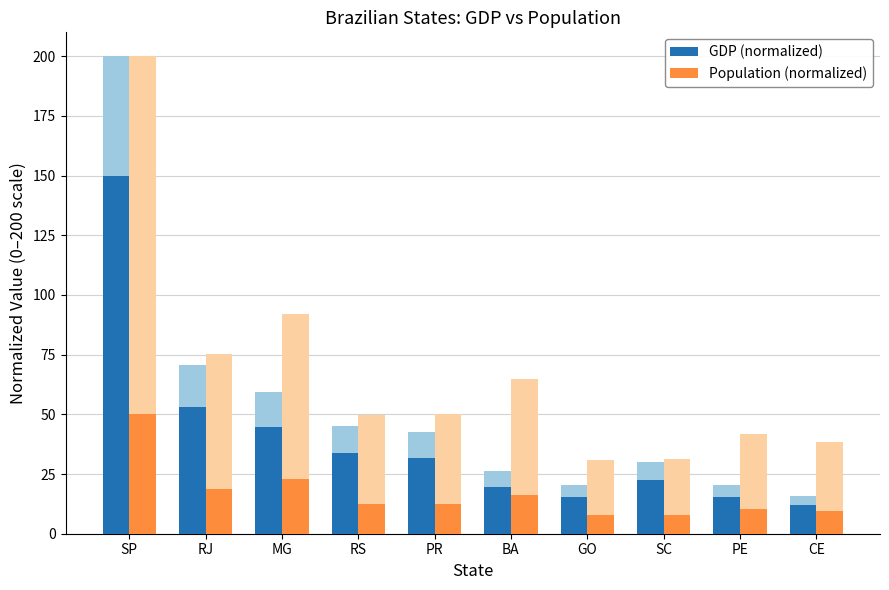

Are the bars grouped side by side (vs. stacked)?

Yes